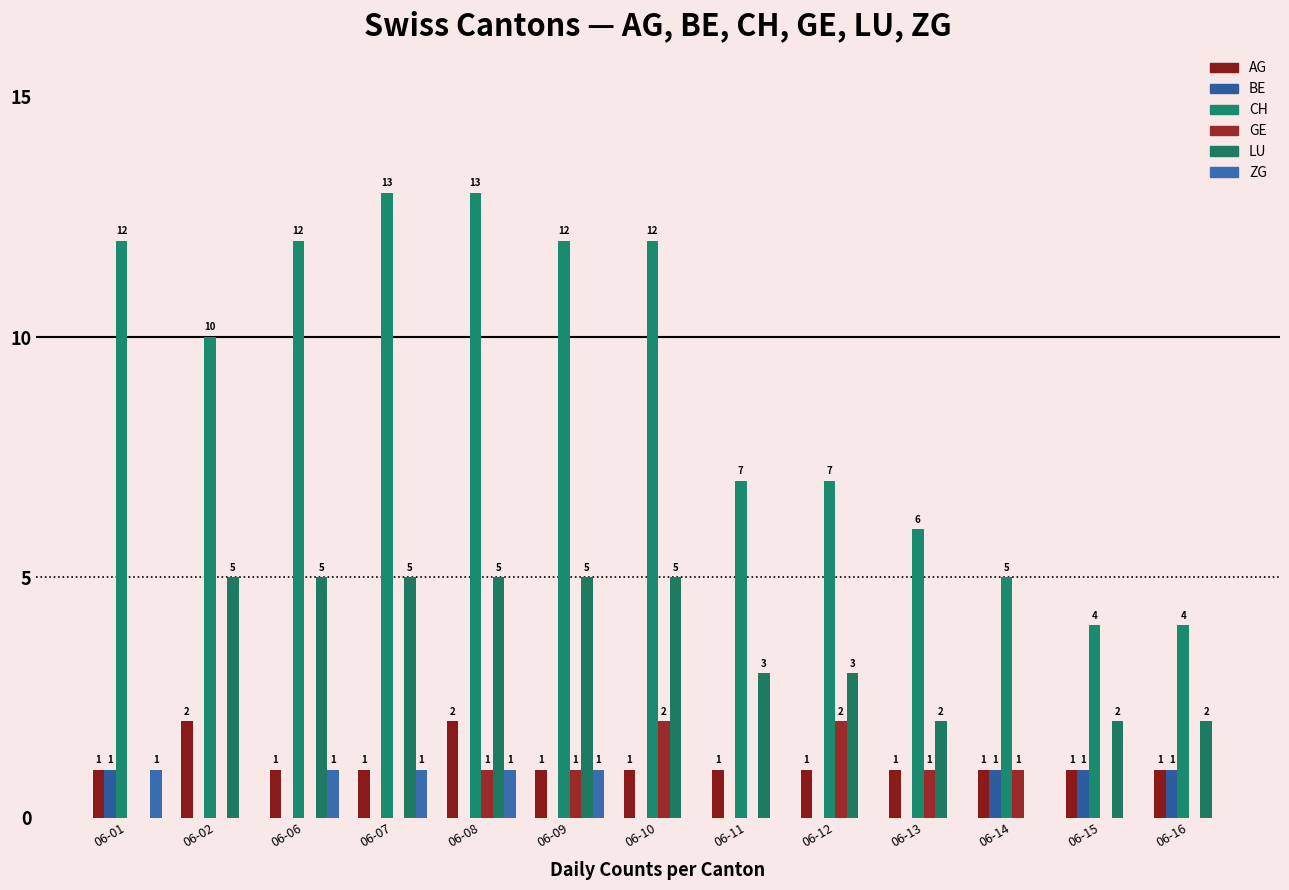

Reading left to right, what are all the values shown in this chart?

AG: 06-01=1	06-02=2	06-06=1	06-07=1	06-08=2	06-09=1	06-10=1	06-11=1	06-12=1	06-13=1	06-14=1	06-15=1	06-16=1
BE: 06-01=1	06-02=0	06-06=0	06-07=0	06-08=0	06-09=0	06-10=0	06-11=0	06-12=0	06-13=0	06-14=1	06-15=1	06-16=1
CH: 06-01=12	06-02=10	06-06=12	06-07=13	06-08=13	06-09=12	06-10=12	06-11=7	06-12=7	06-13=6	06-14=5	06-15=4	06-16=4
GE: 06-01=0	06-02=0	06-06=0	06-07=0	06-08=1	06-09=1	06-10=2	06-11=0	06-12=2	06-13=1	06-14=1	06-15=0	06-16=0
LU: 06-01=0	06-02=5	06-06=5	06-07=5	06-08=5	06-09=5	06-10=5	06-11=3	06-12=3	06-13=2	06-14=0	06-15=2	06-16=2
ZG: 06-01=1	06-02=0	06-06=1	06-07=1	06-08=1	06-09=1	06-10=0	06-11=0	06-12=0	06-13=0	06-14=0	06-15=0	06-16=0